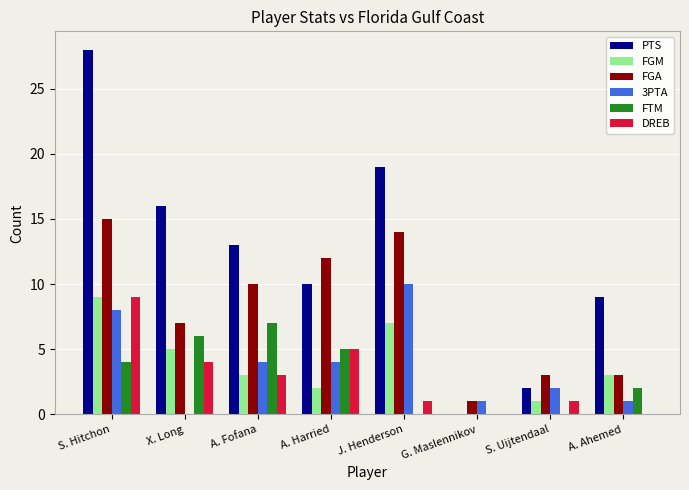

Reading right to left, list all the values displayed in this chart.

PTS: A. Ahemed=9	S. Uijtendaal=2	G. Maslennikov=0	J. Henderson=19	A. Harried=10	A. Fofana=13	X. Long=16	S. Hitchon=28
FGM: A. Ahemed=3	S. Uijtendaal=1	G. Maslennikov=0	J. Henderson=7	A. Harried=2	A. Fofana=3	X. Long=5	S. Hitchon=9
FGA: A. Ahemed=3	S. Uijtendaal=3	G. Maslennikov=1	J. Henderson=14	A. Harried=12	A. Fofana=10	X. Long=7	S. Hitchon=15
3PTA: A. Ahemed=1	S. Uijtendaal=2	G. Maslennikov=1	J. Henderson=10	A. Harried=4	A. Fofana=4	X. Long=0	S. Hitchon=8
FTM: A. Ahemed=2	S. Uijtendaal=0	G. Maslennikov=0	J. Henderson=0	A. Harried=5	A. Fofana=7	X. Long=6	S. Hitchon=4
DREB: A. Ahemed=0	S. Uijtendaal=1	G. Maslennikov=0	J. Henderson=1	A. Harried=5	A. Fofana=3	X. Long=4	S. Hitchon=9